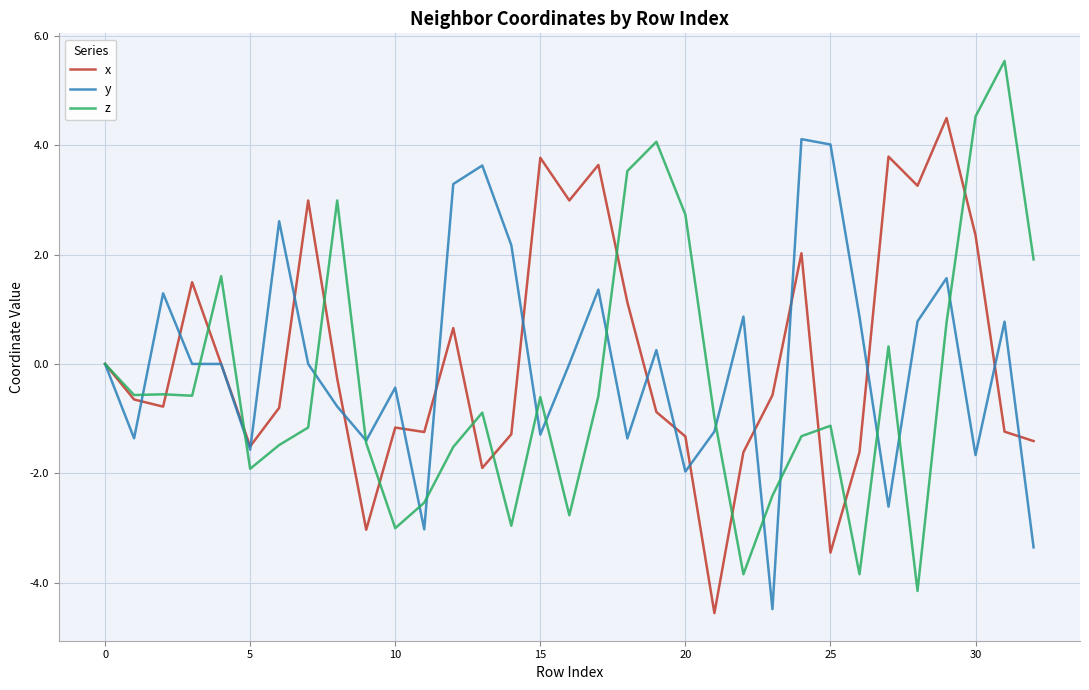

Which series has the largest range (max minus min)?

z